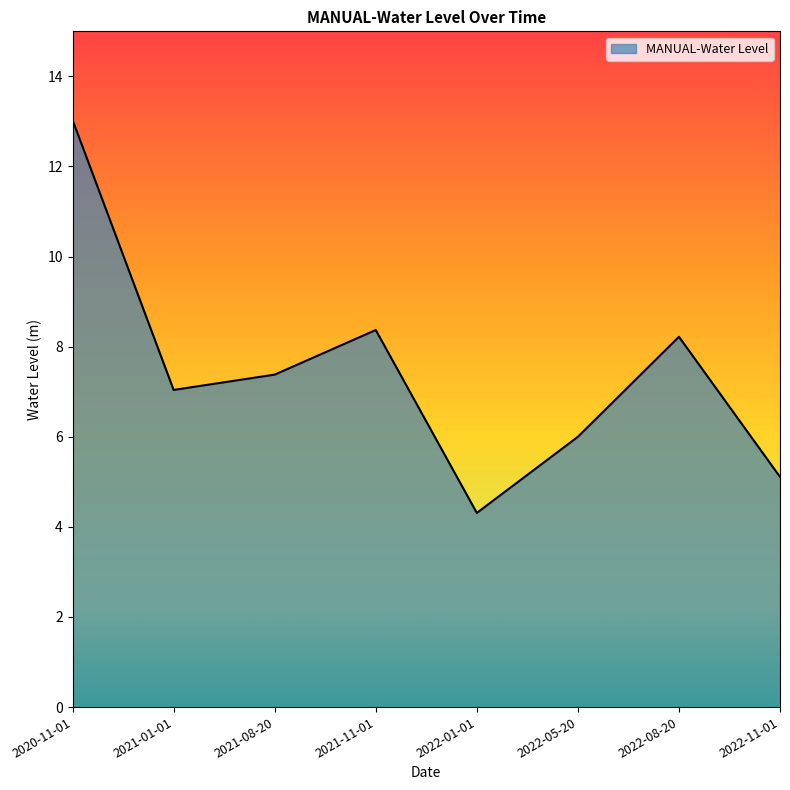

What is the greatest value displayed?

13.0